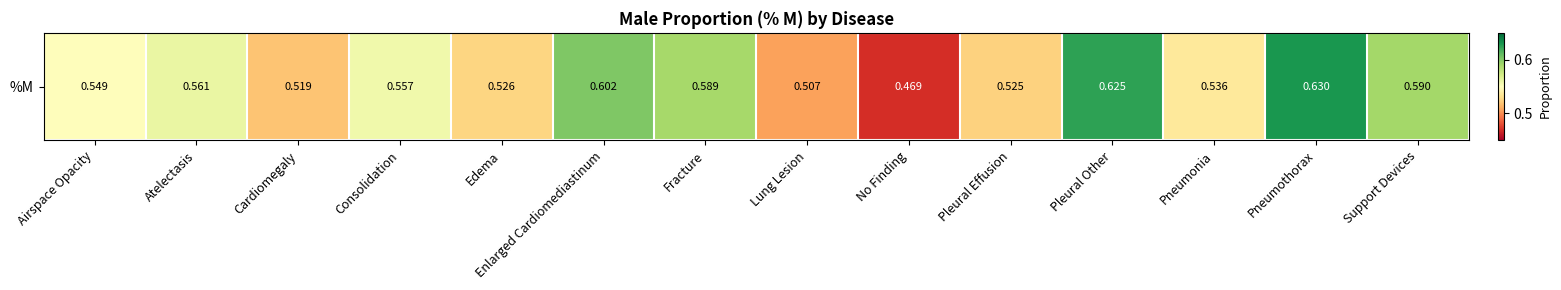

At which label is the value closest to 0?

No Finding